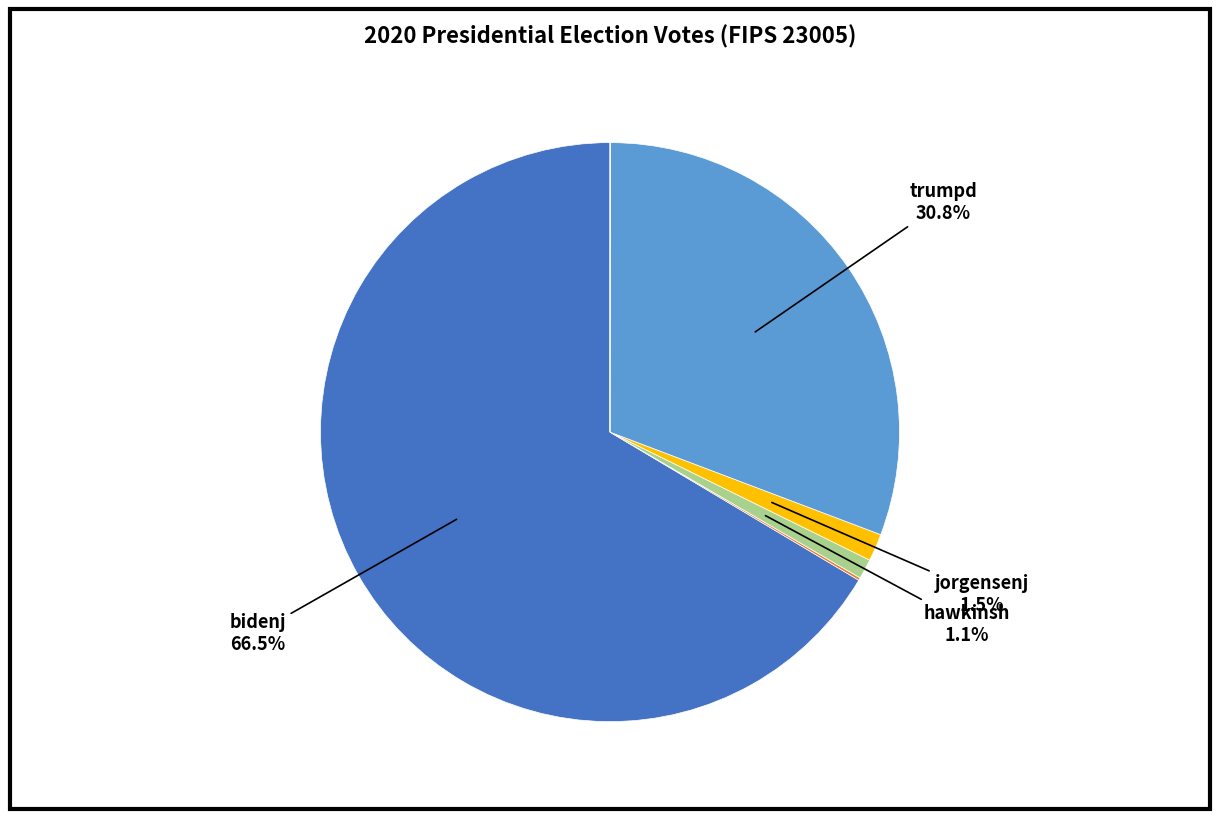

Is there any slice that represents more than half of the pie?

Yes